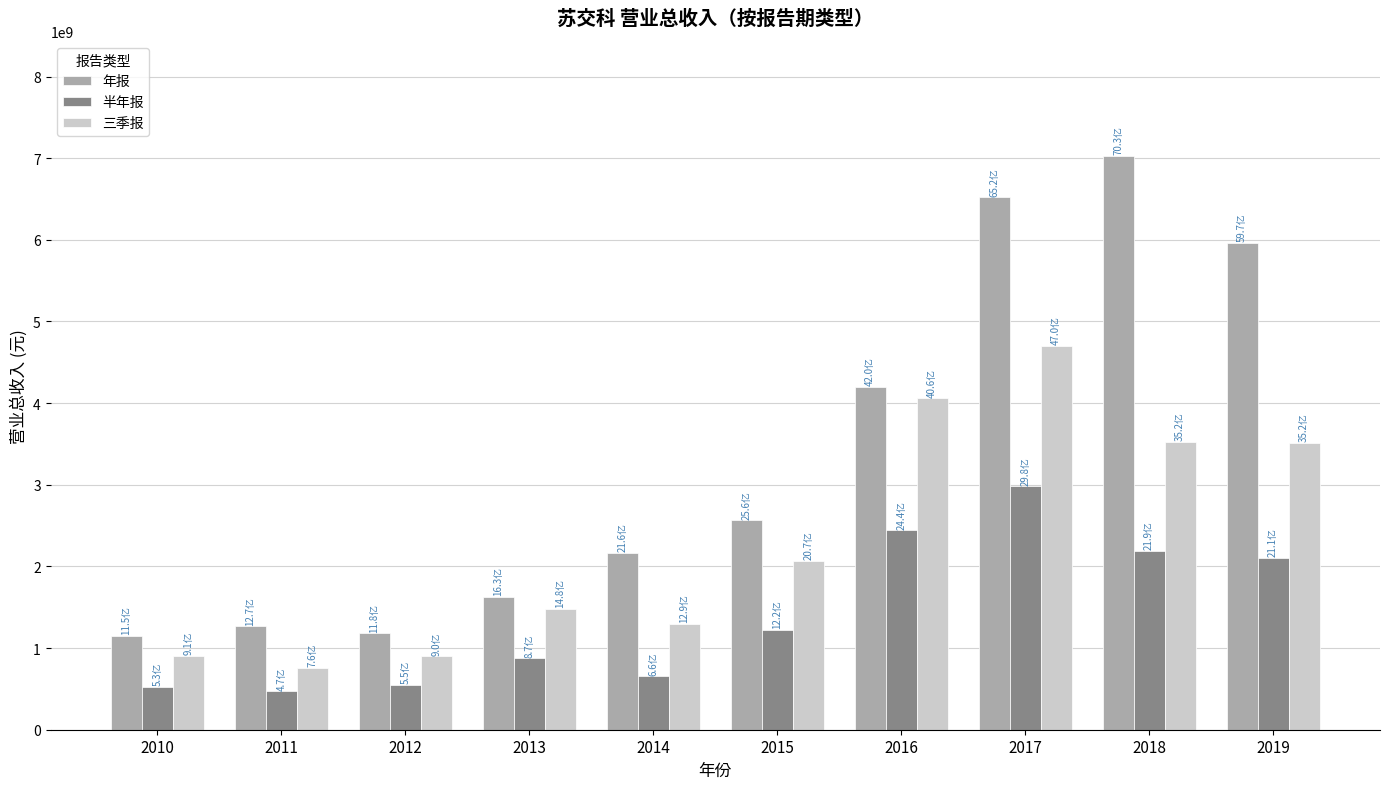

Rank the series by their maximum value, from highest to lowest.

年报, 三季报, 半年报